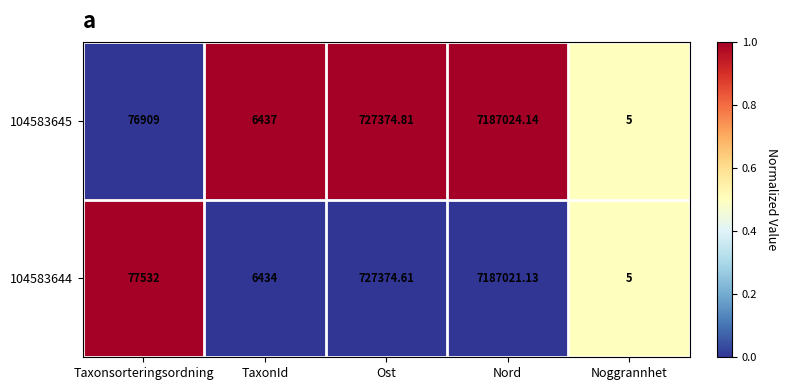

List the labels in order of 104583644 value, smallest first.

Noggrannhet, TaxonId, Taxonsorteringsordning, Ost, Nord